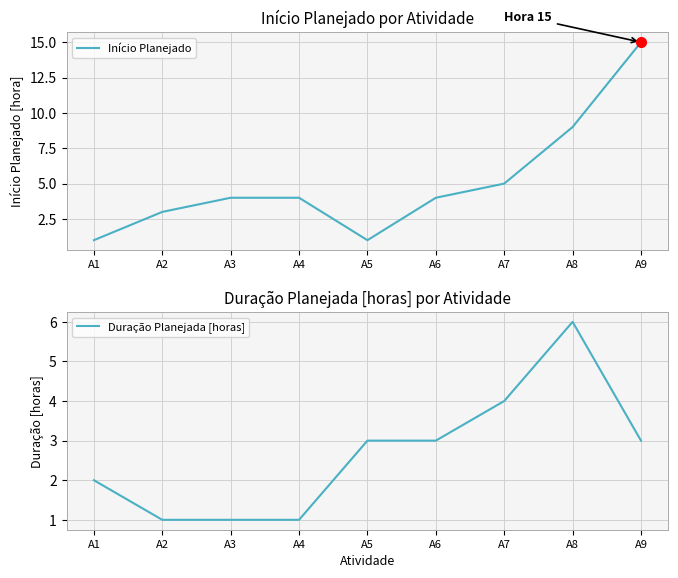

How many interior local valleys does the Início Planejado series have?

1